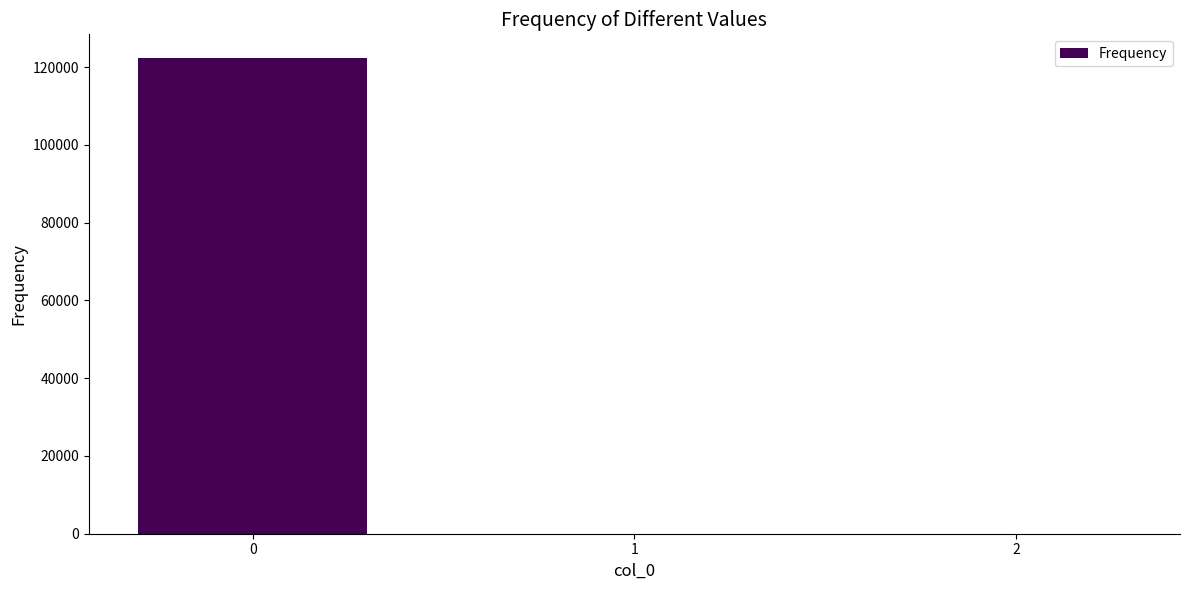

The value at 0 is 55830.8. True or false?

False